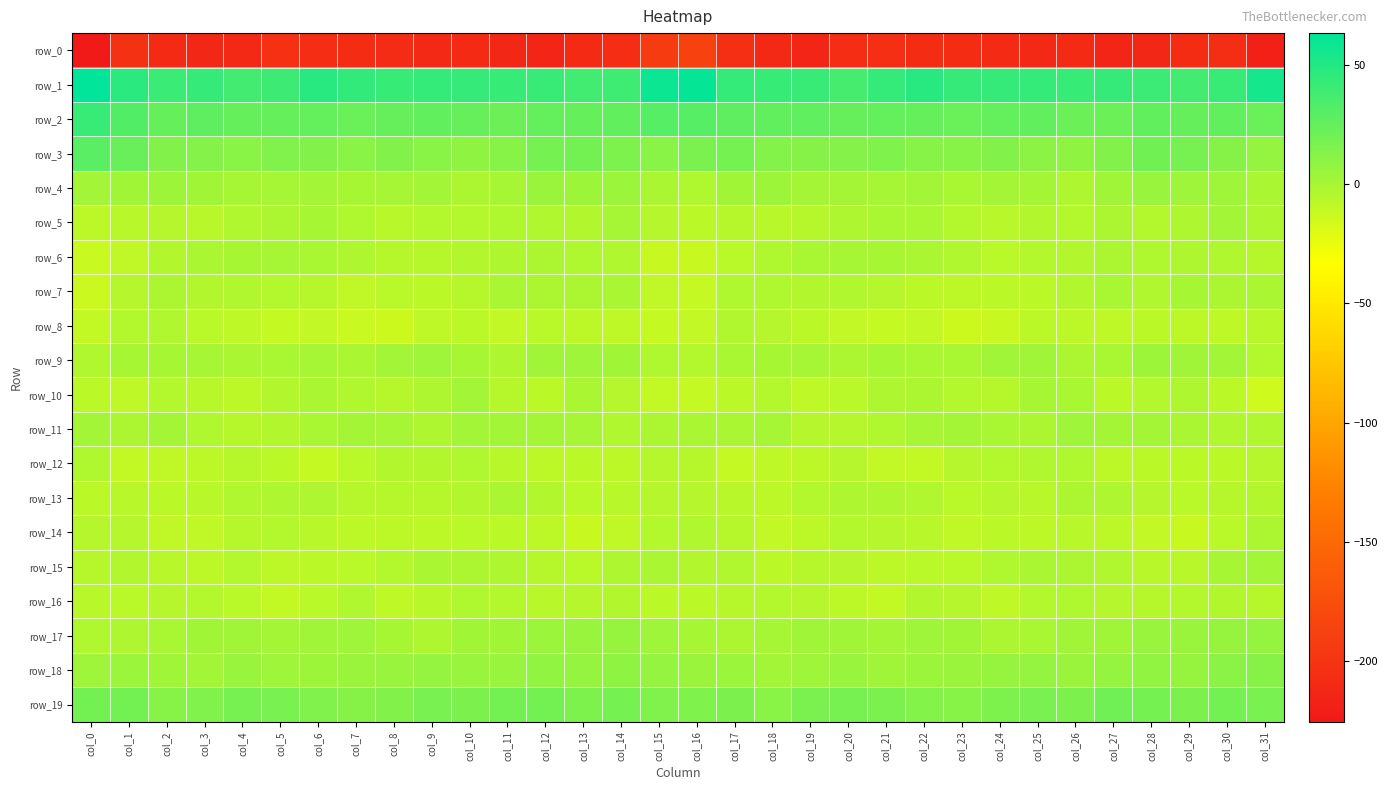

Is it true that row_10 equals -1.3 at col_13?

True